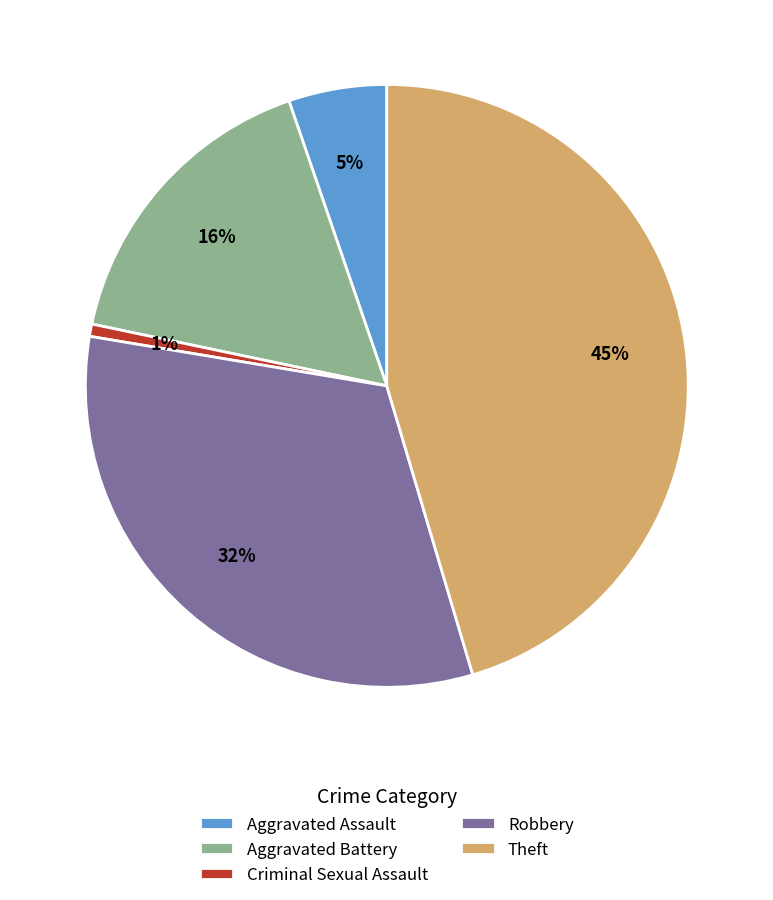

Is it true that Criminal Sexual Assault is 1% of the pie?

True